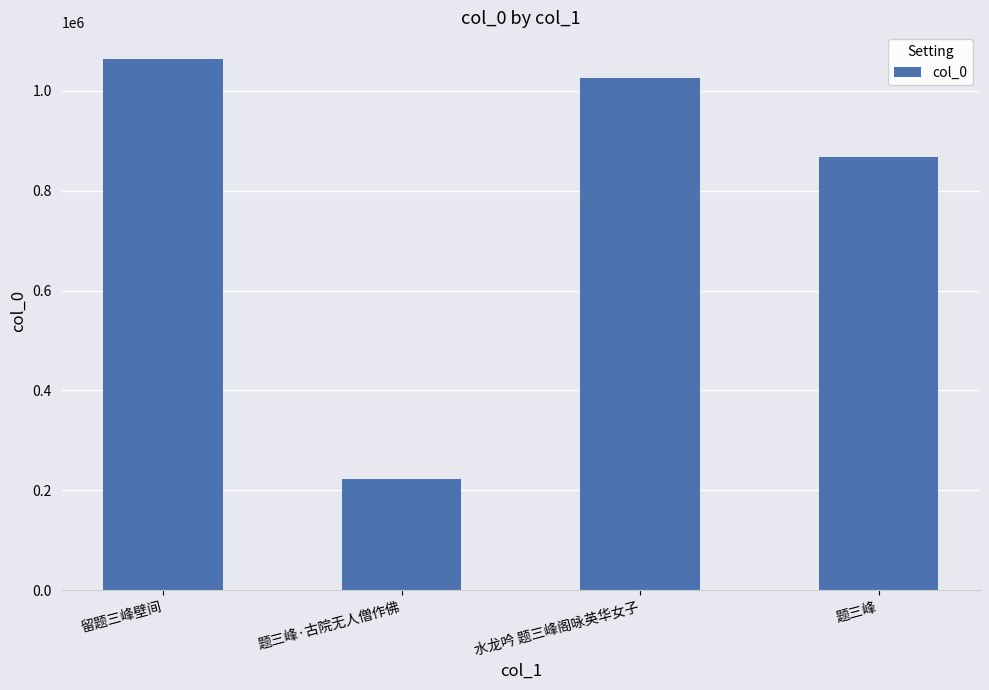

Reading left to right, list all the values displayed in this chart.

留题三峰壁间=1063601	题三峰·古院无人僧作佛=222000	水龙吟 题三峰阁咏英华女子=1025731	题三峰=866716